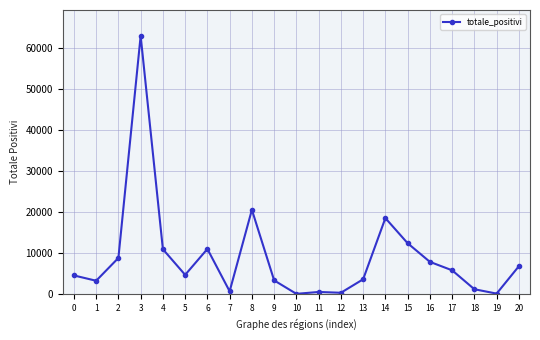

How many values are below 4716?

10